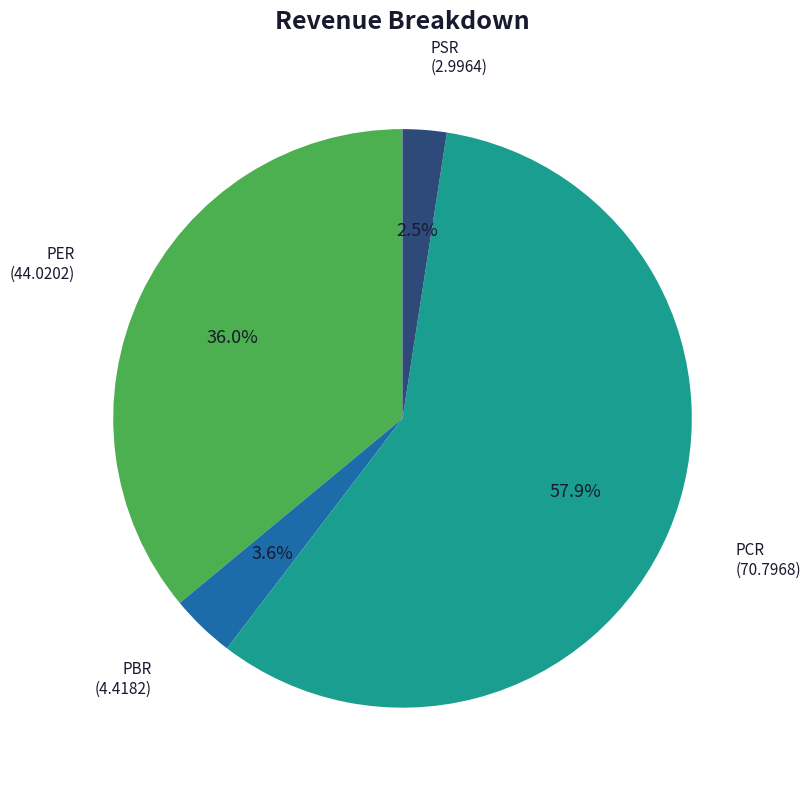

Is there any slice that represents more than half of the pie?

Yes